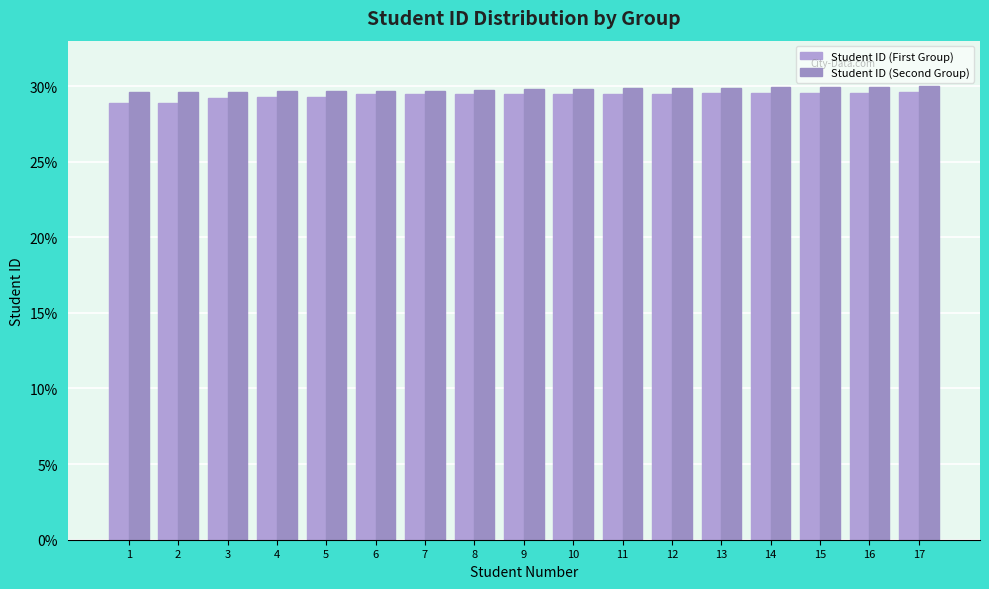

What is the difference between the maximum and minimum values in the Student ID (Second Group) series?

0.4